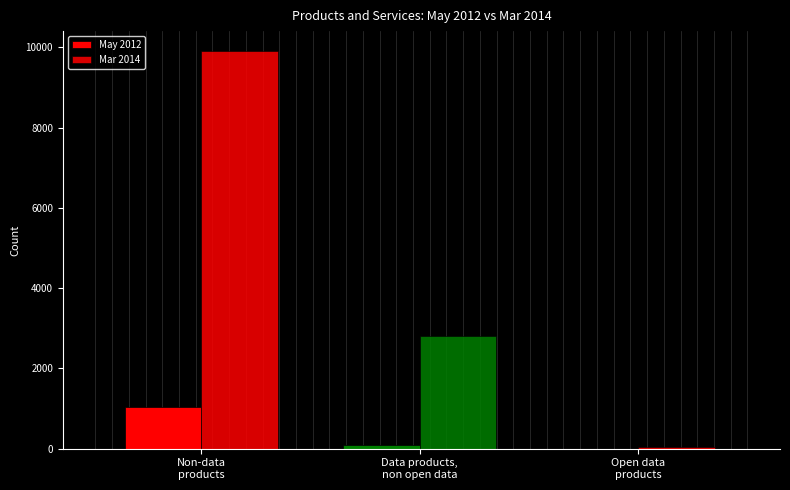

Reading left to right, what are all the values shown in this chart?

May 2012: 1039	95	1
Mar 2014: 9912	2802	40